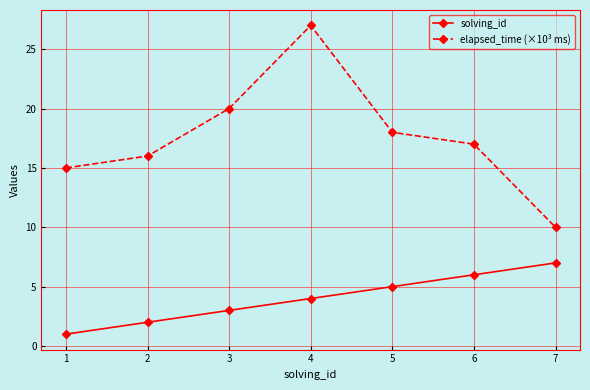

Between 1 and 3, which series saw the biggest shift?

elapsed_time (×10³ ms)